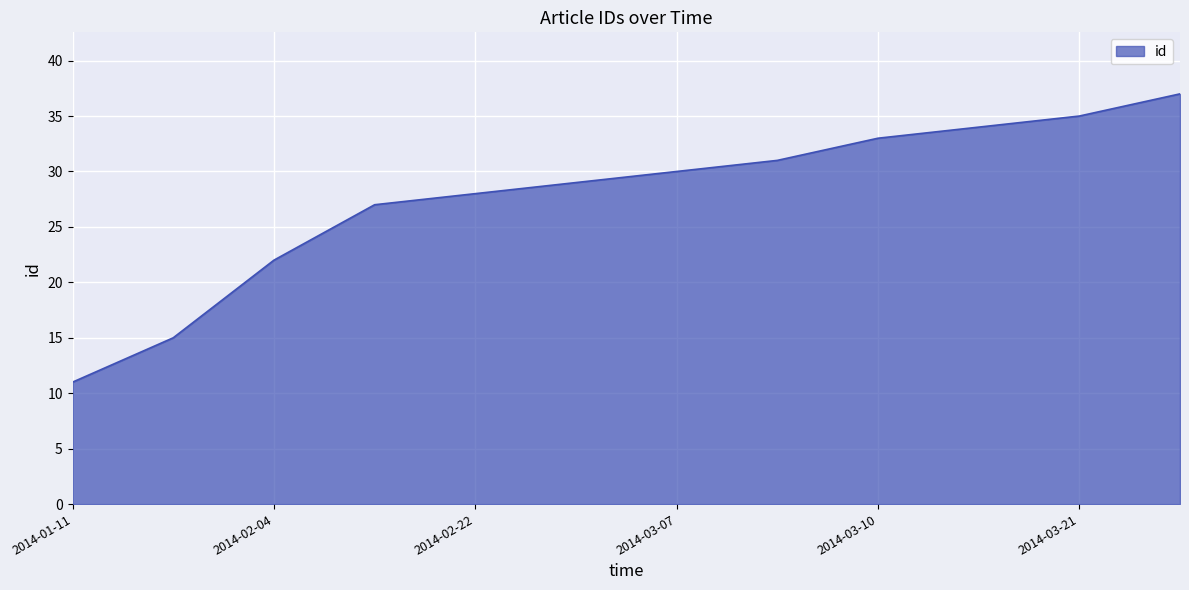

Does the chart have visible grid lines?

Yes